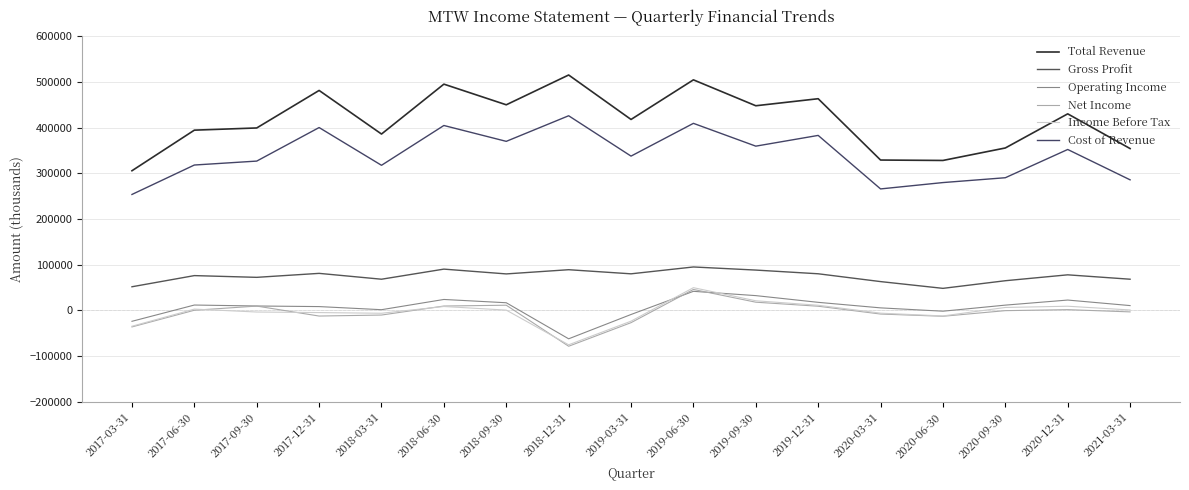

At how many categories does at least one series exceed 75901?

17